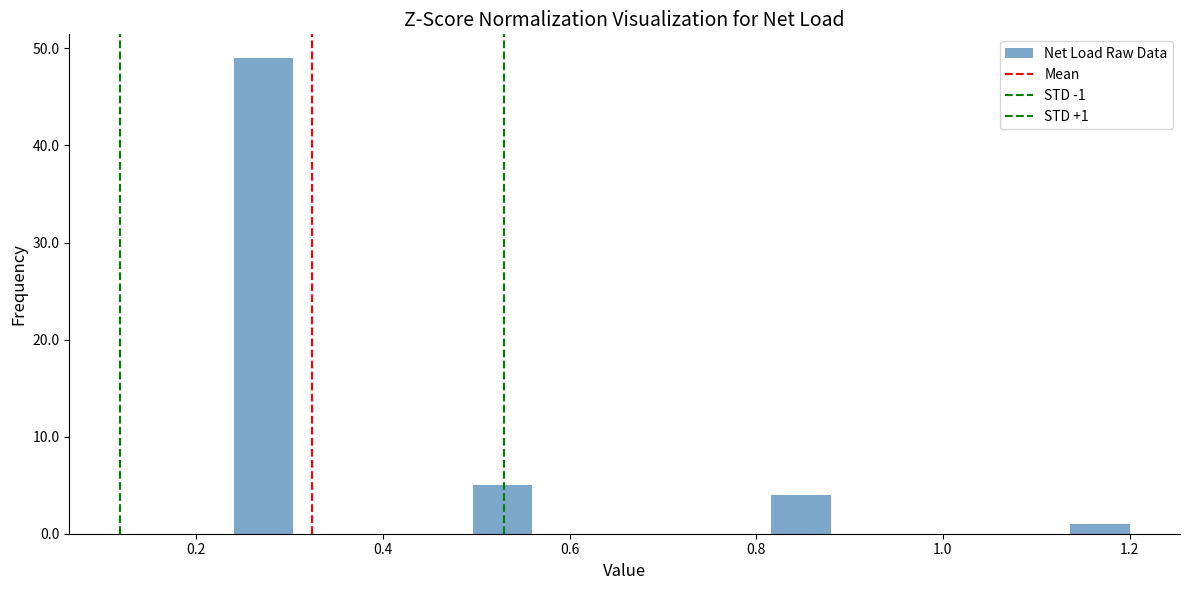

Read against the x-axis, roughly where is the centre of the tallest bar?

0.28